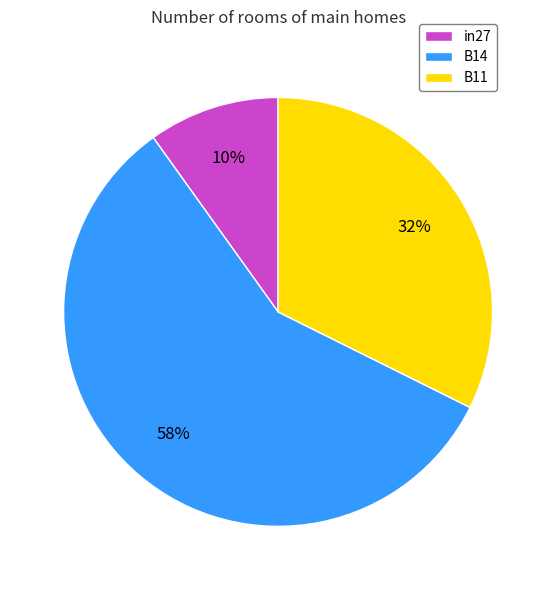

Rank the categories by value from lowest to highest.

in27, B11, B14